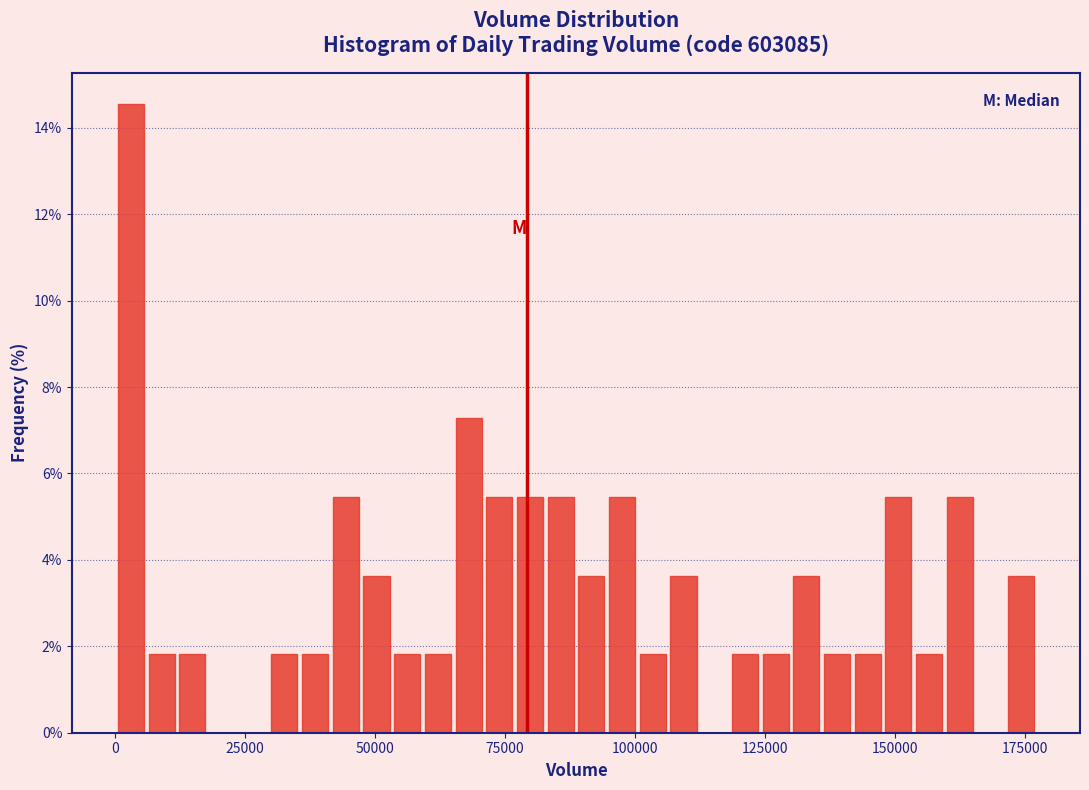

Read against the x-axis, roughly where is the centre of the tallest bar?

5000